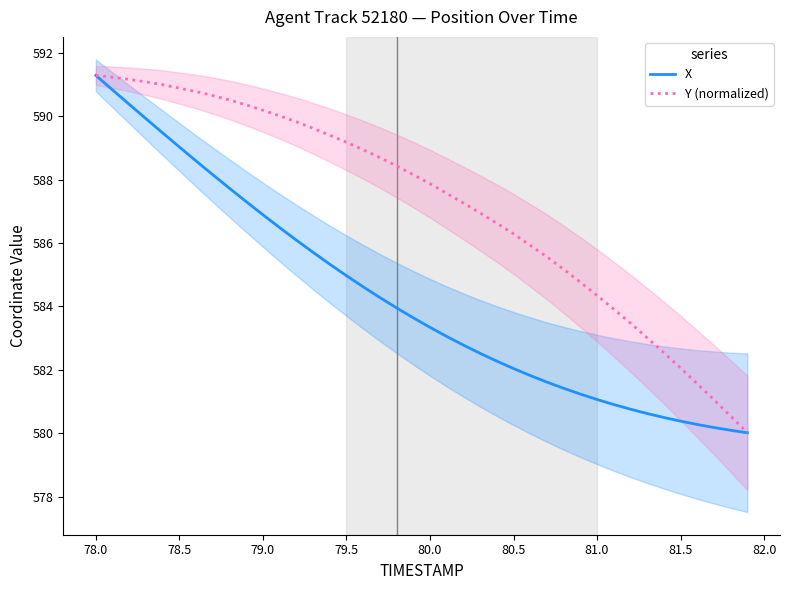

Is it true that Y (normalized) equals 589.2 at 79.5?

True